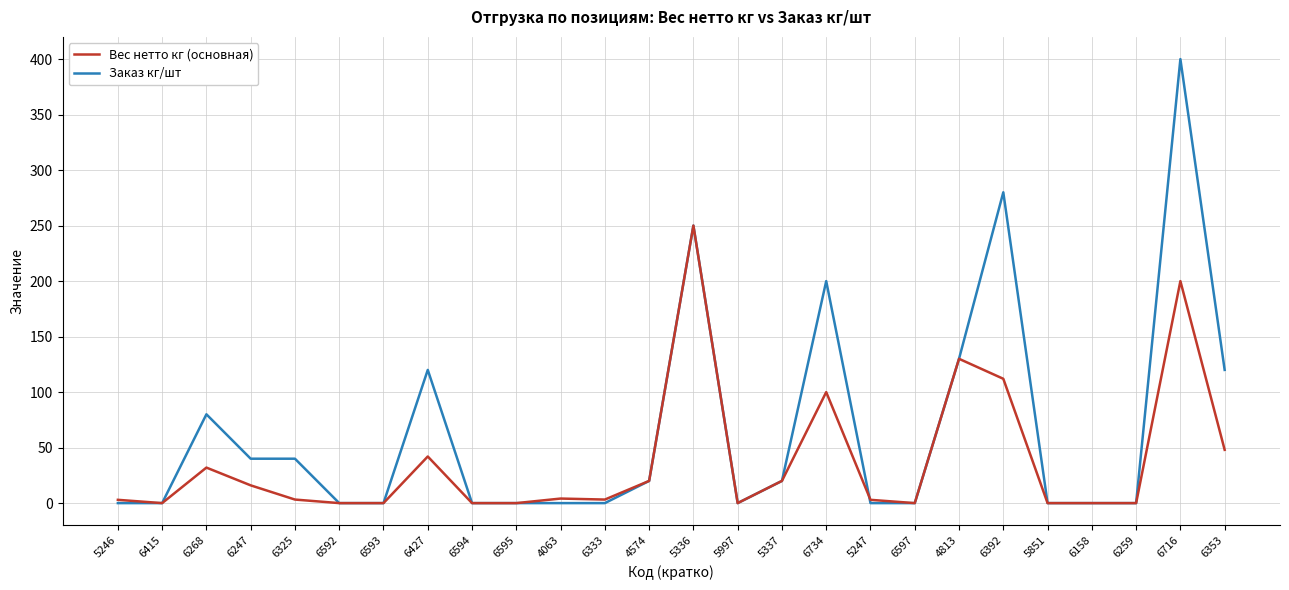

Which series has the widest spread of values?

Заказ кг/шт